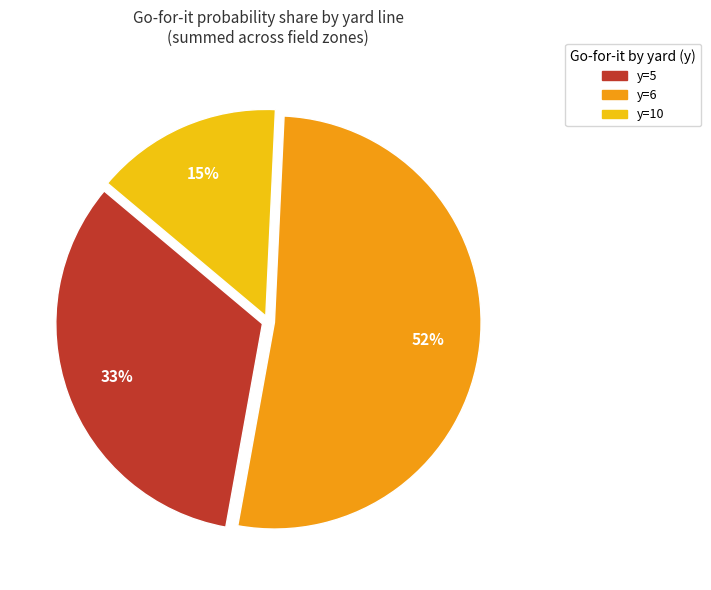

Is there any slice that represents more than half of the pie?

Yes